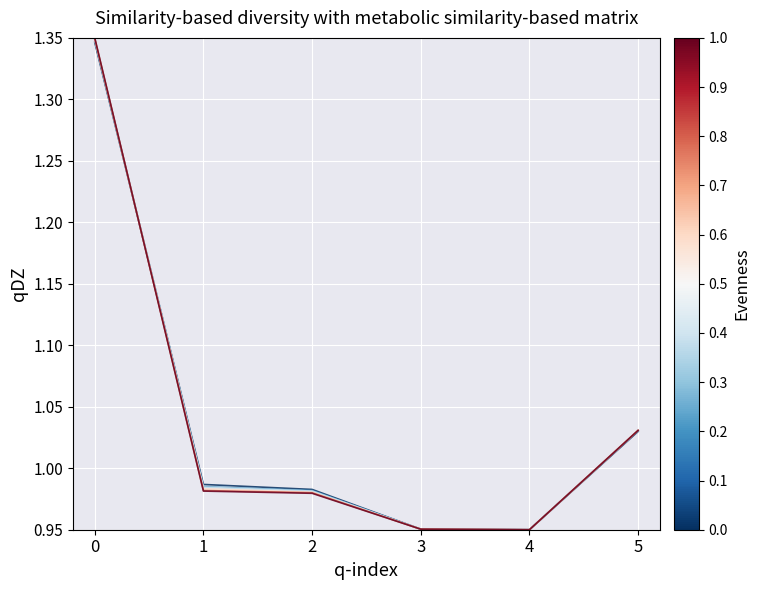

What is the total value across all series at 5?

6.2